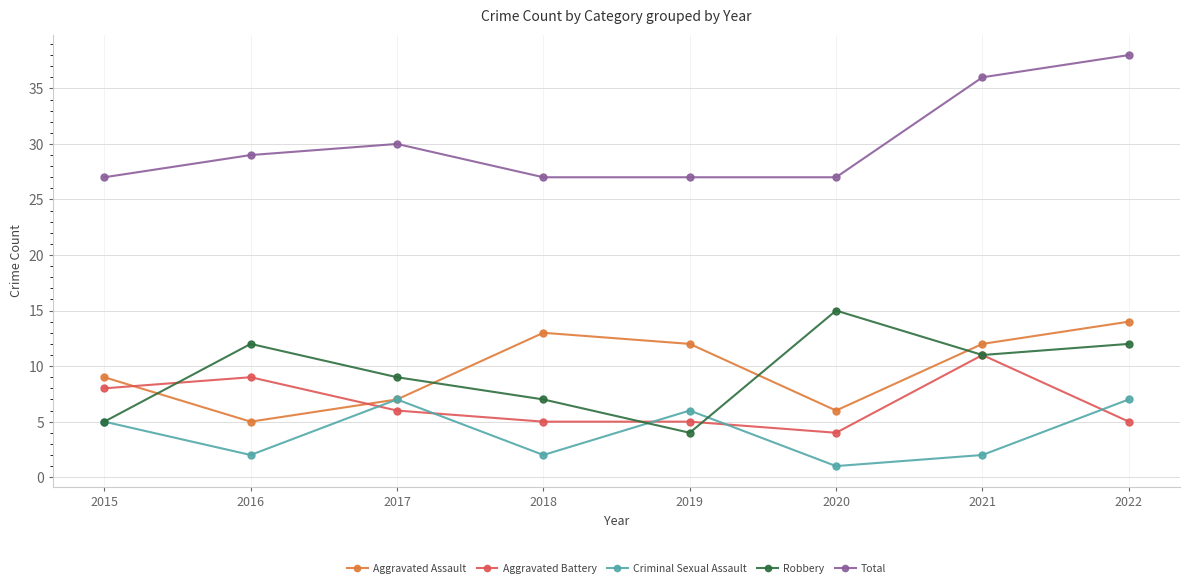

Reading left to right, what are all the values shown in this chart?

Aggravated Assault: 9	5	7	13	12	6	12	14
Aggravated Battery: 8	9	6	5	5	4	11	5
Criminal Sexual Assault: 5	2	7	2	6	1	2	7
Robbery: 5	12	9	7	4	15	11	12
Total: 27	29	30	27	27	27	36	38